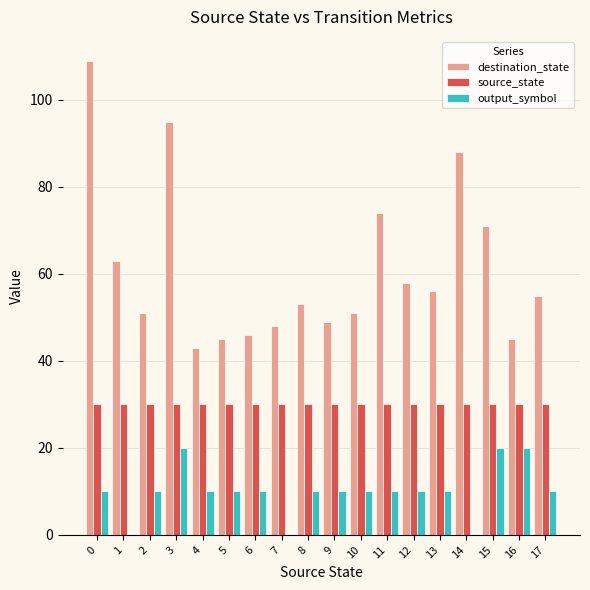

Are the bars horizontal?

No